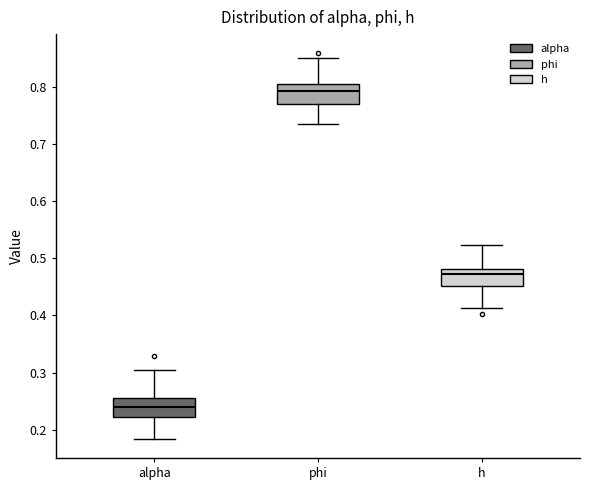

Where is the lower edge of the box for alpha on the y-axis? The values are not printed on the chart, so give them approximately, as read against the axis.

0.22